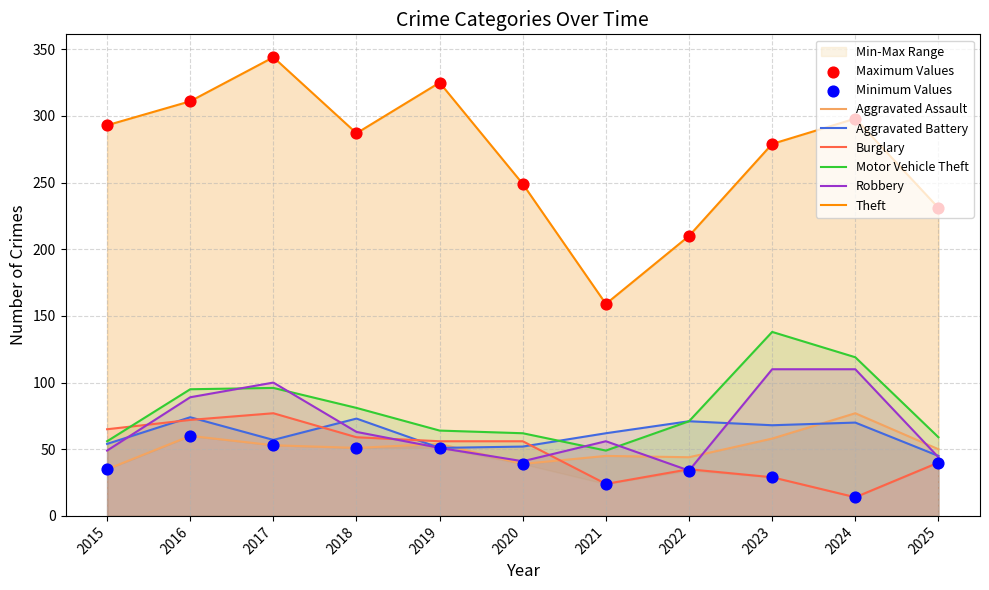

Which series contains the lowest Y value?

Burglary